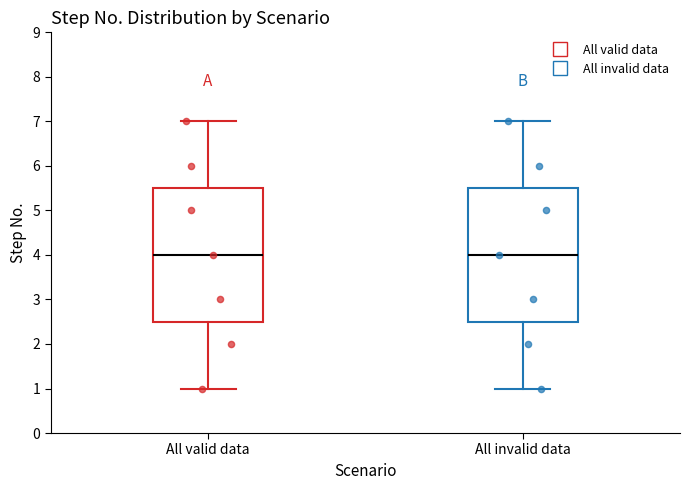

Where does the upper whisker of the box for All invalid data end on the y-axis? The values are not printed on the chart, so give them approximately, as read against the axis.

7.0